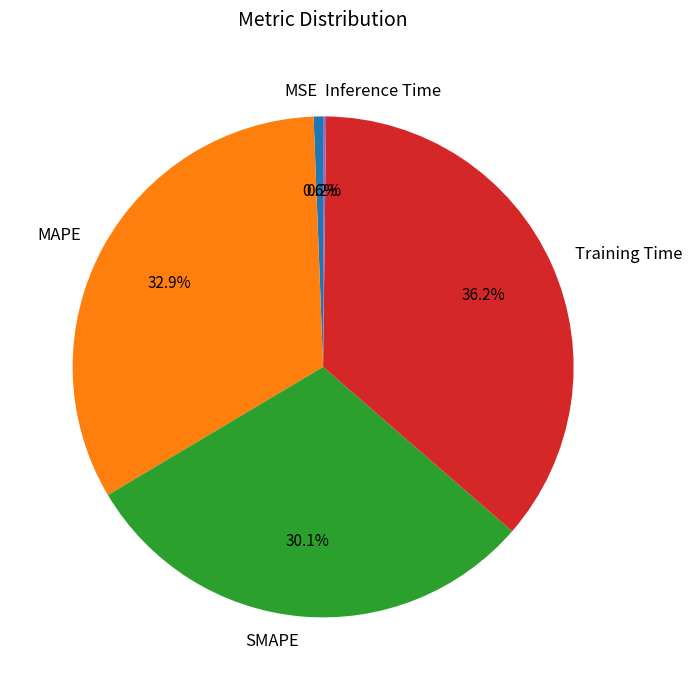

Is MSE the majority of the pie?

No